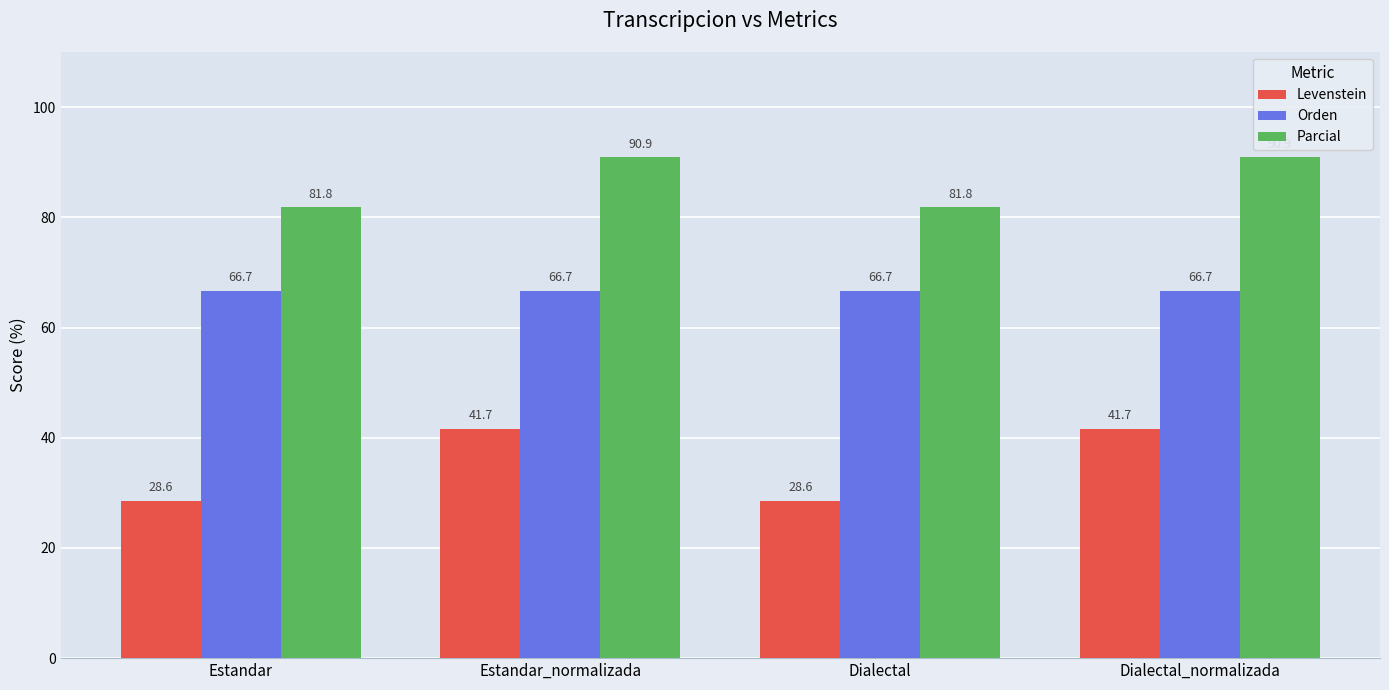

What is the difference between the maximum and minimum values in the Parcial series?

9.1